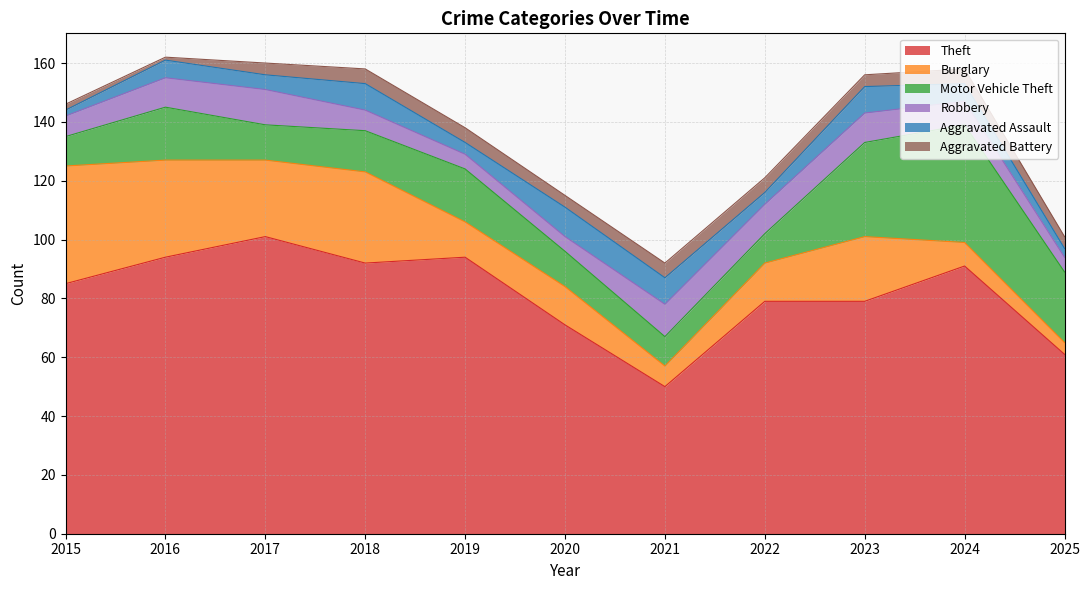

True or false: Burglary and Motor Vehicle Theft cross at least once.

True